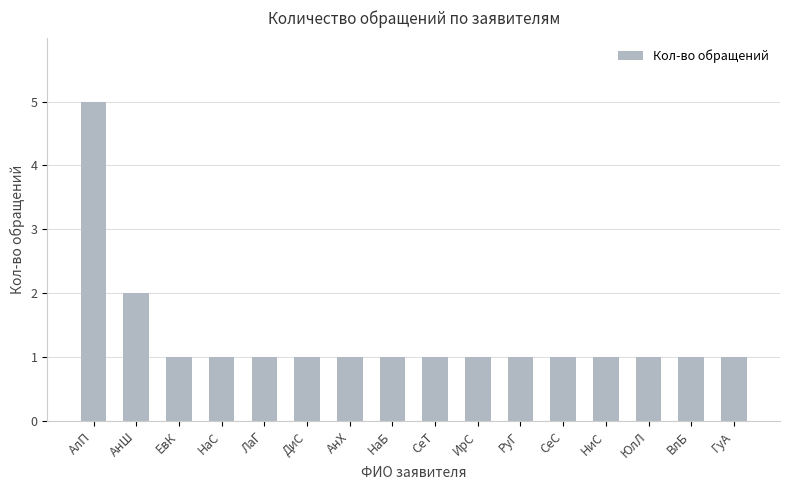

Does the chart contain stacked bars?

No